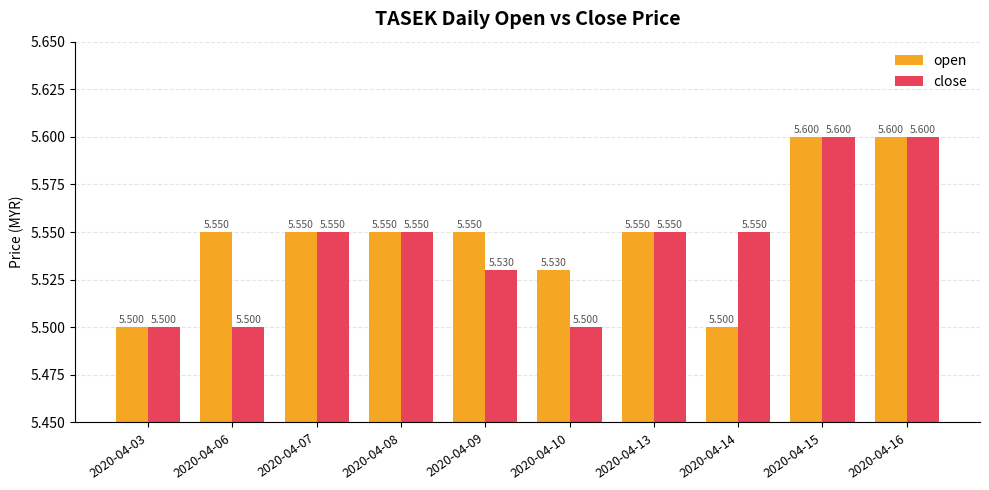

How many categories are shown in the chart?

10